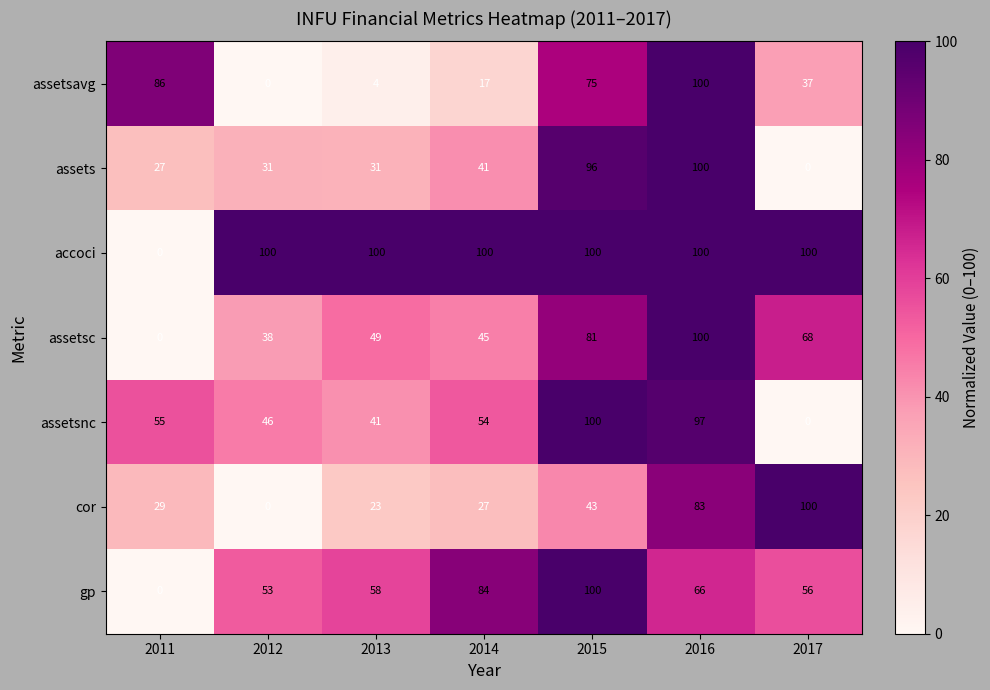

How many values in accoci are above zero?

6